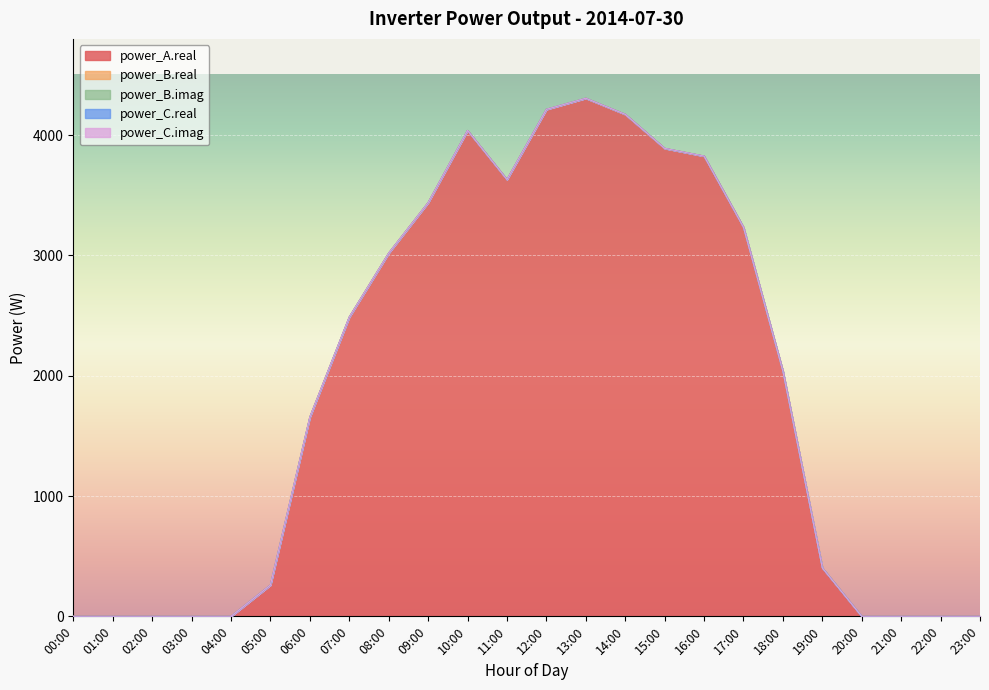

Which series has the largest range (max minus min)?

power_A.real